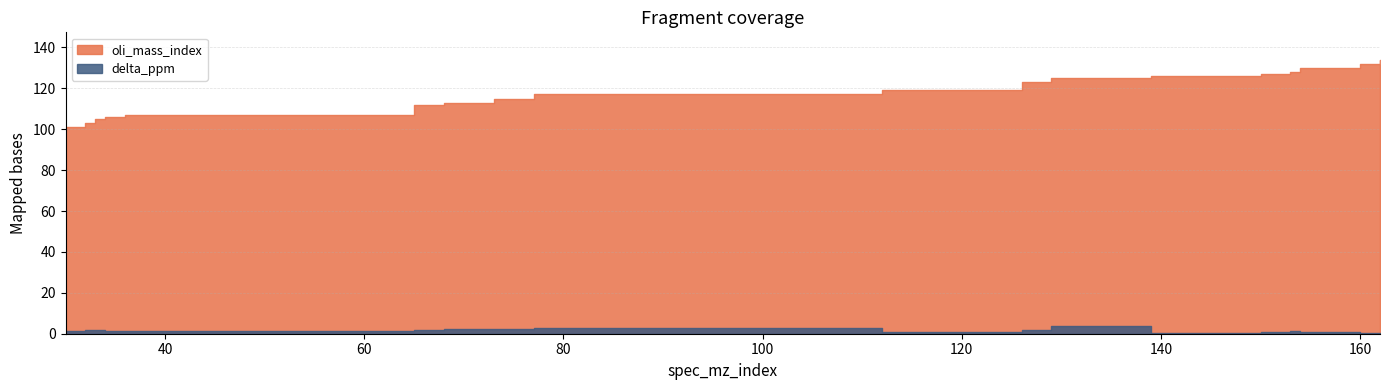

List the labels in order of delta_ppm value, smallest first.

160, 139, 162, 112, 150, 154, 30, 34, 153, 36, 32, 33, 126, 65, 68, 73, 77, 129